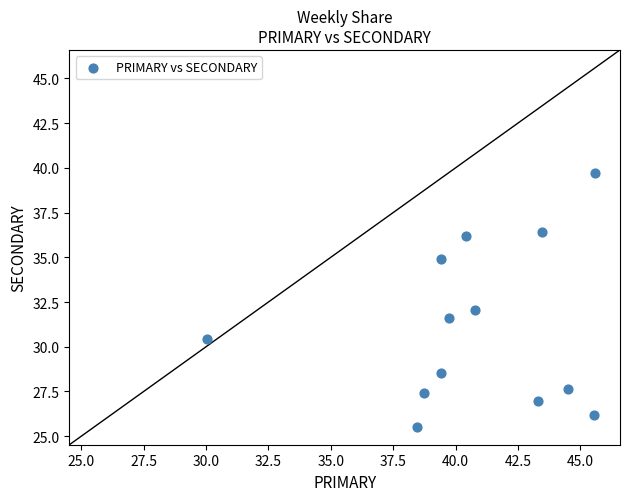

What is the range of Y values (max minus min)?

14.2